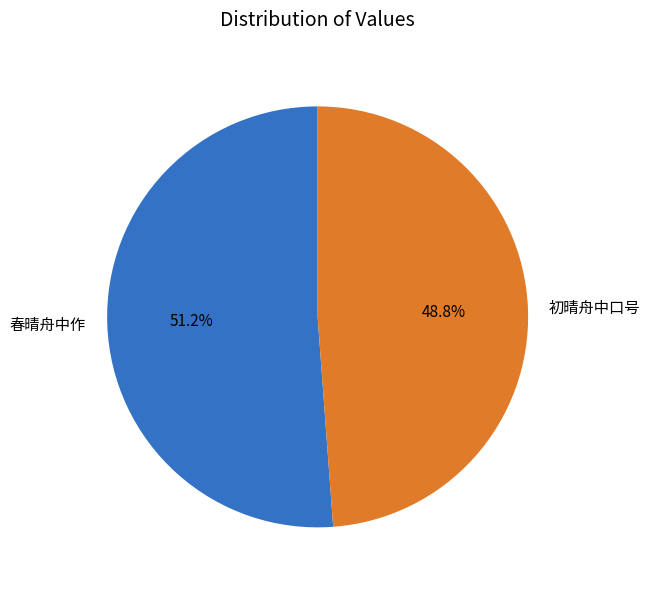

To the nearest percent, what portion does 初晴舟中口号 represent?

49%